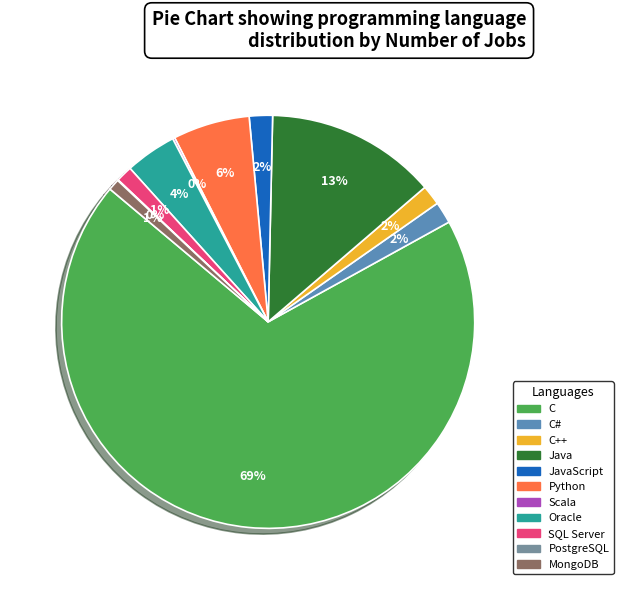

Which category has the biggest portion of the pie?

C